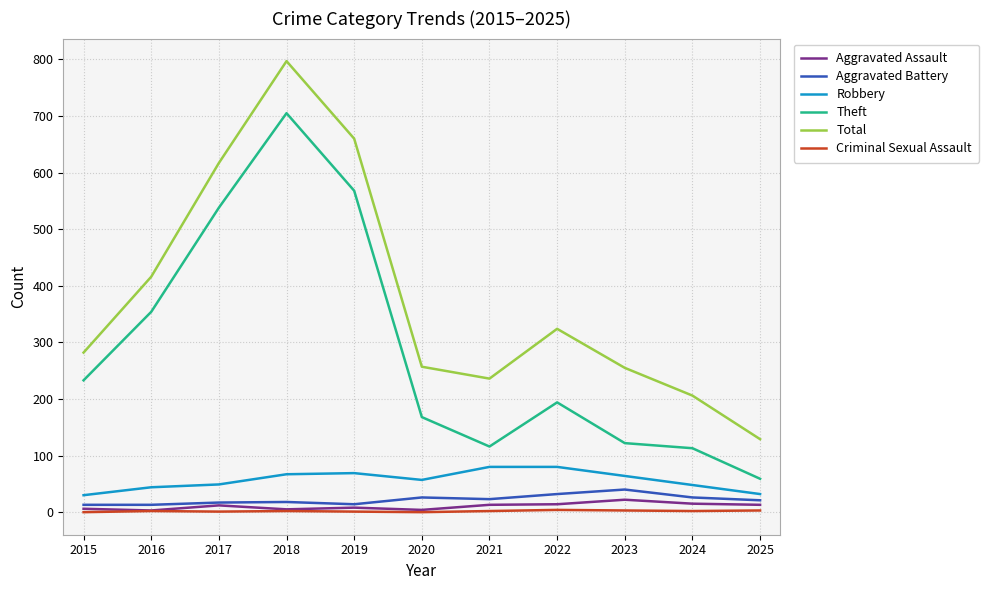

What is the maximum value for Theft?

705